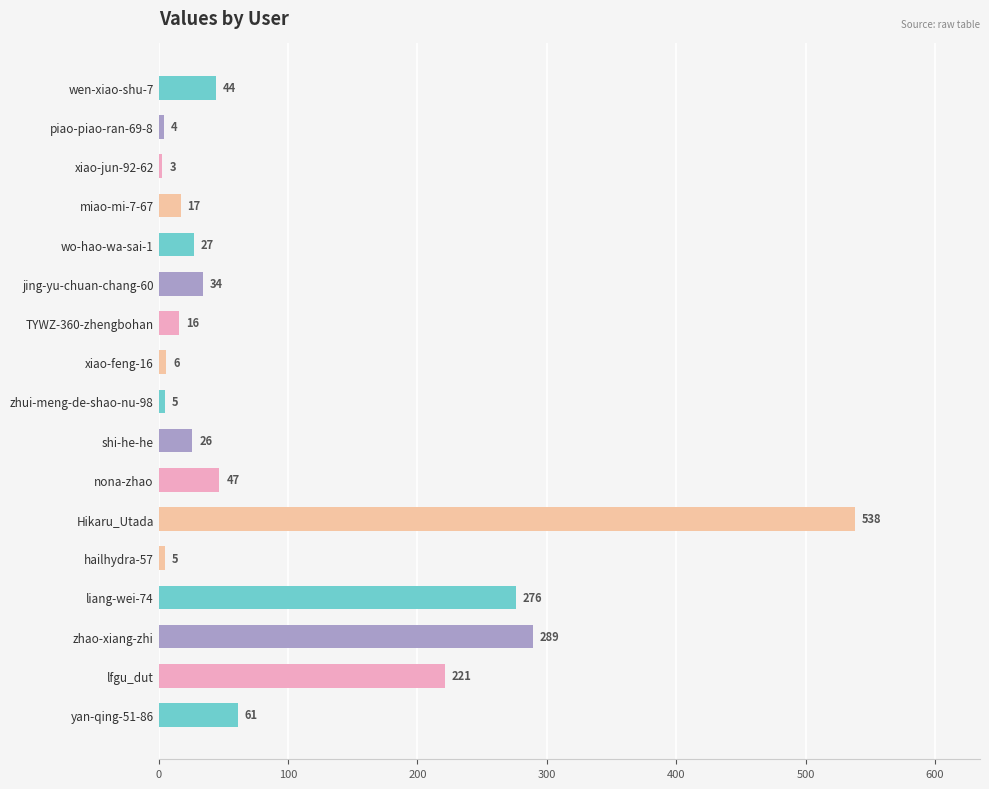

What is the label of the 17th bar from the top?

yan-qing-51-86